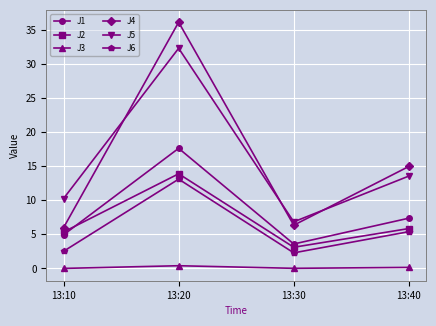

How many data points does each series have?

4